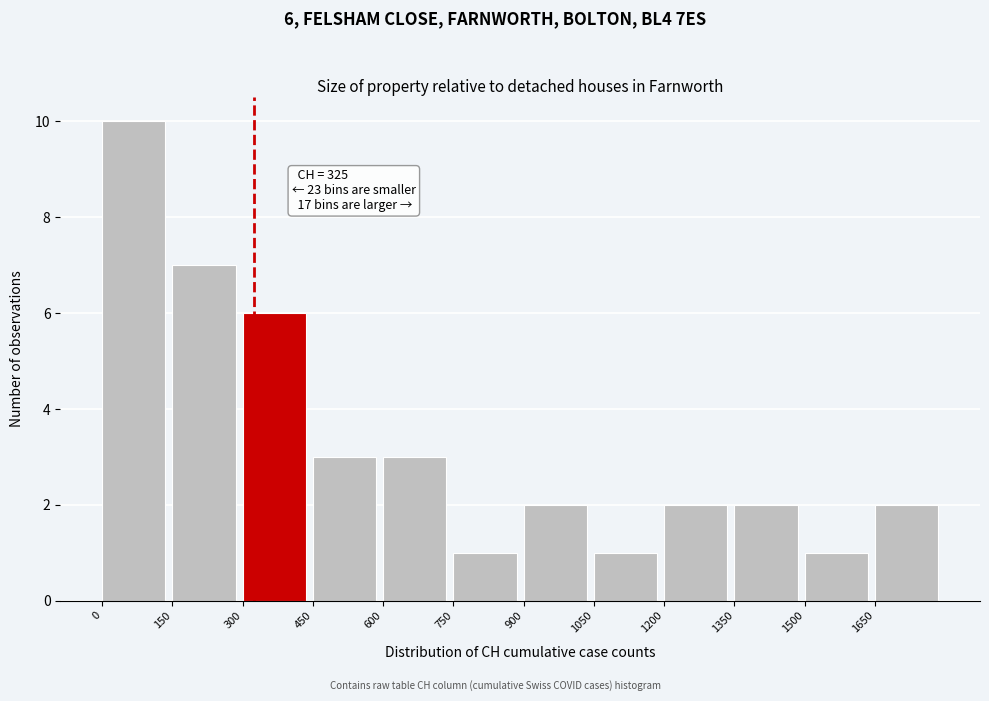

Which range on the x-axis has the tallest bar?

0 to 150